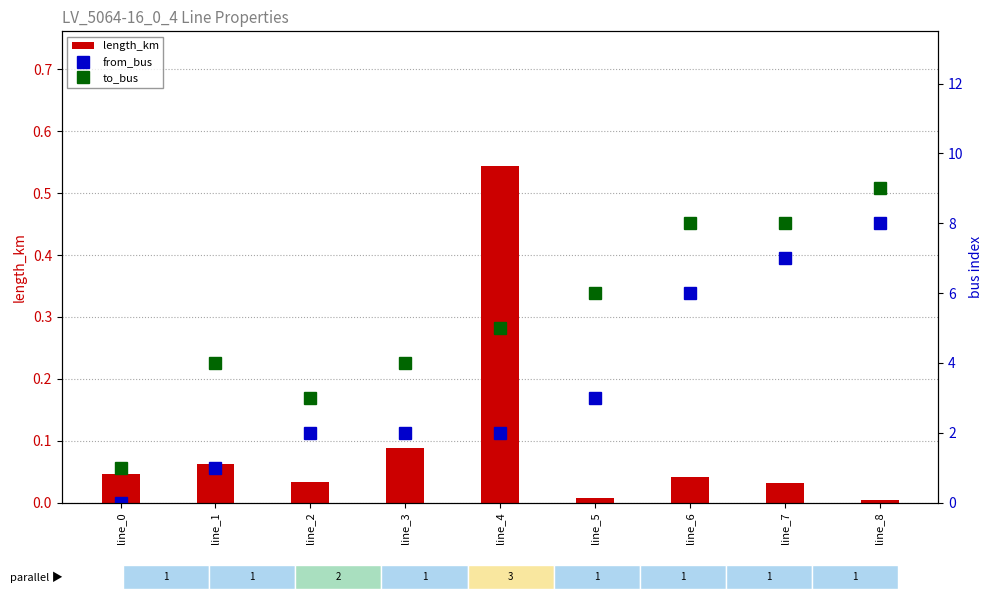

How many values in the from_bus series exceed 2?

4